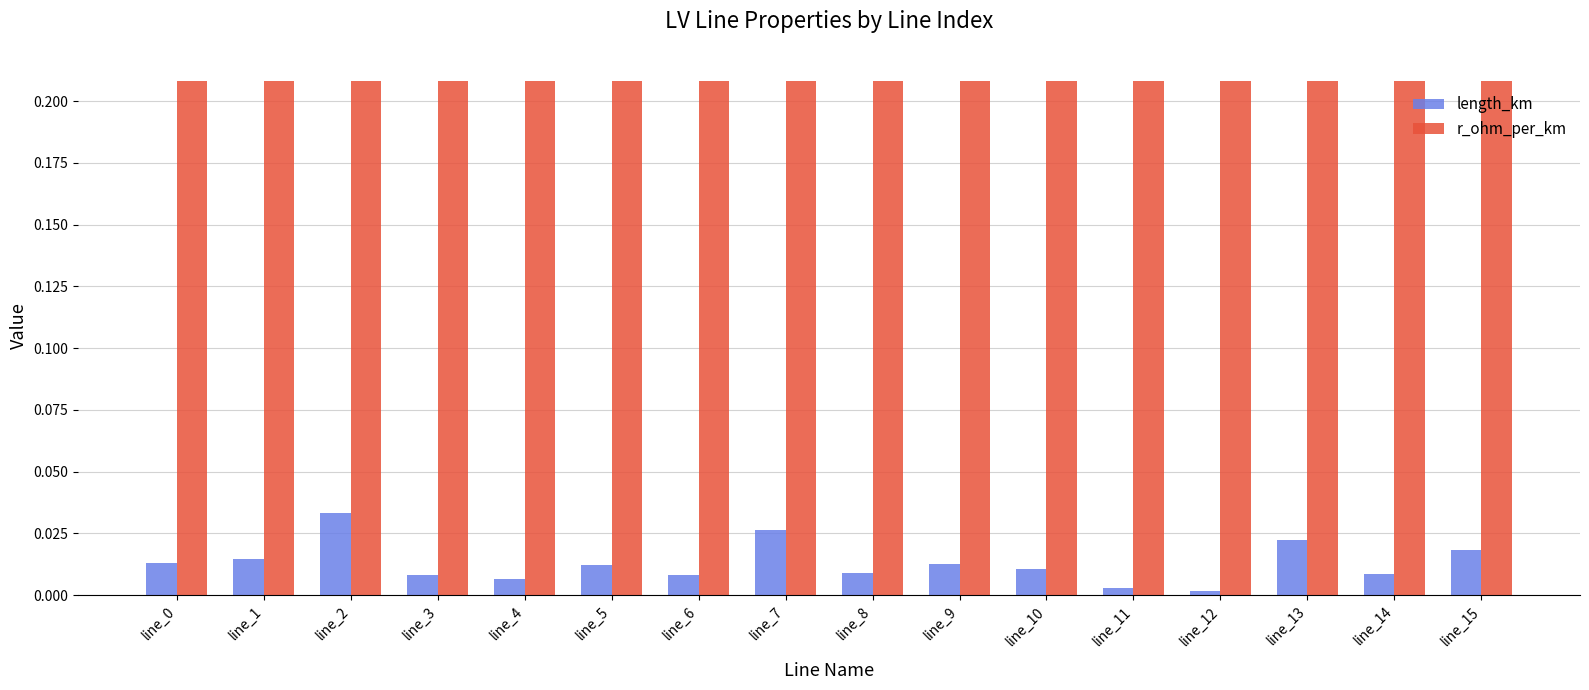

Is the value of r_ohm_per_km at line_4 greater than the value of length_km at line_14?

Yes